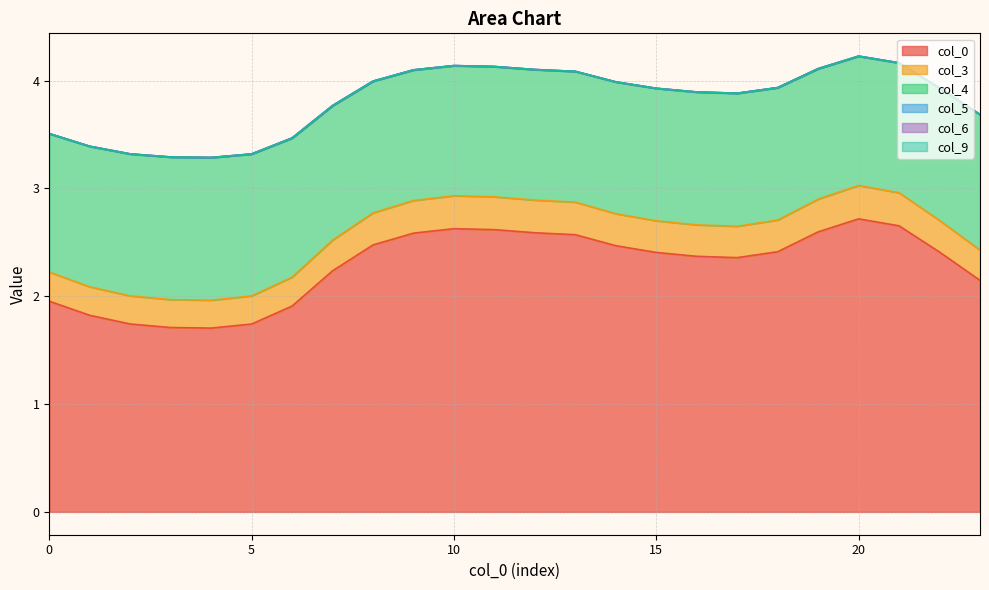

The value of col_5 at 18 is 2.1. True or false?

False